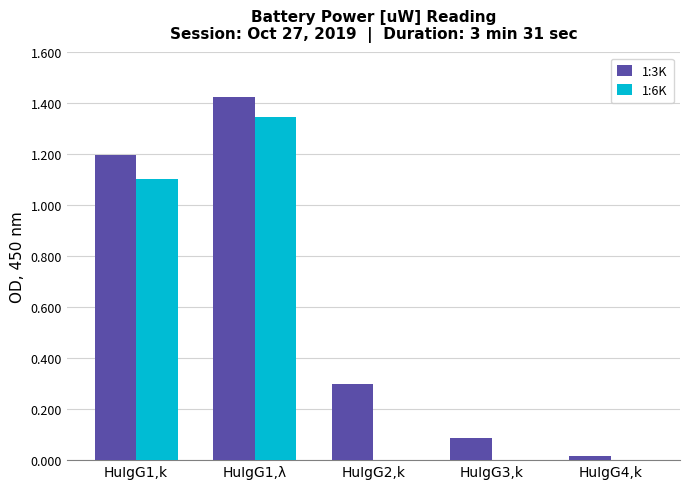

Between HuIgG1,k and HuIgG4,k, which series saw the biggest shift?

1:3K